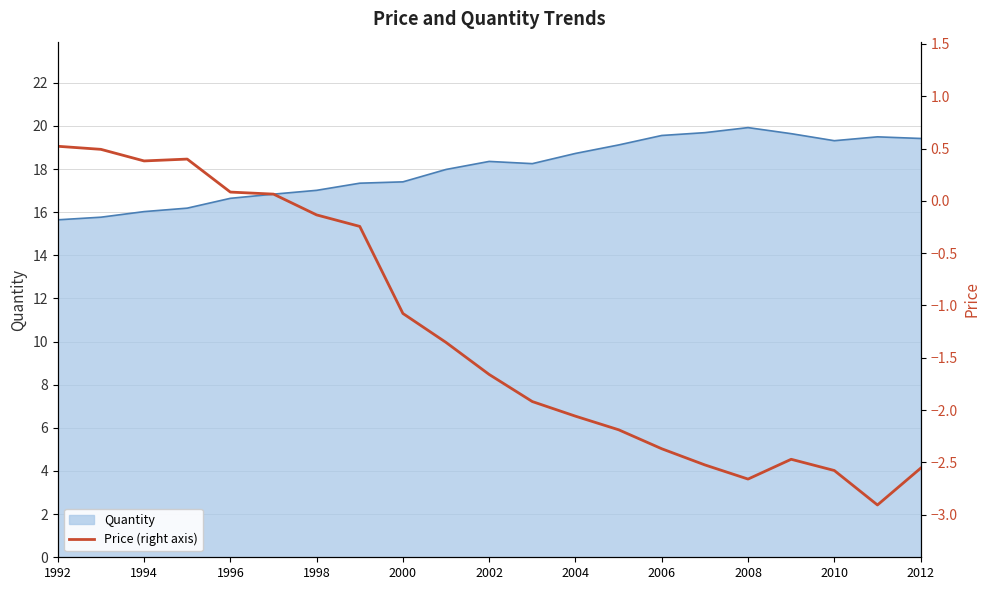

Reading right to left, list all the values displayed in this chart.

-2.6	-2.9	-2.6	-2.5	-2.7	-2.5	-2.4	-2.2	-2.1	-1.9	-1.7	-1.4	-1.1	-0.2	-0.1	0.1	0.1	0.4	0.4	0.5	0.5